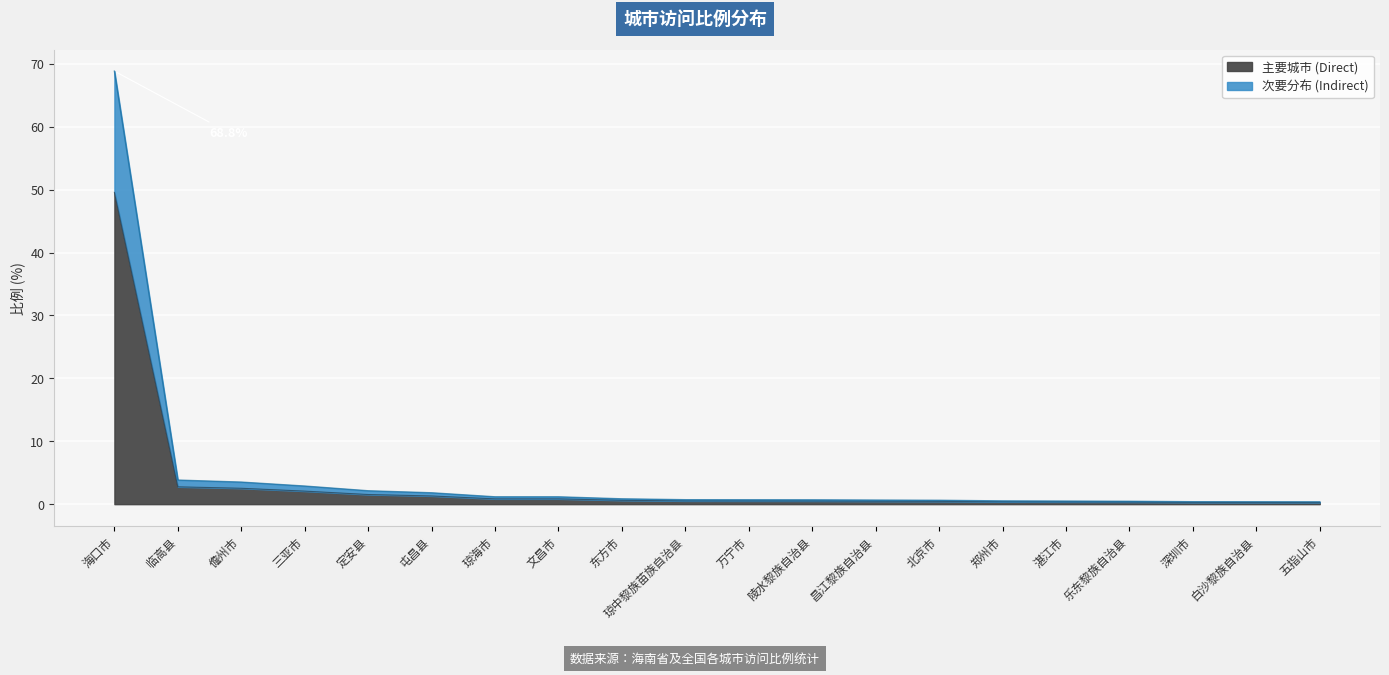

What position from the right is 临高县?

19